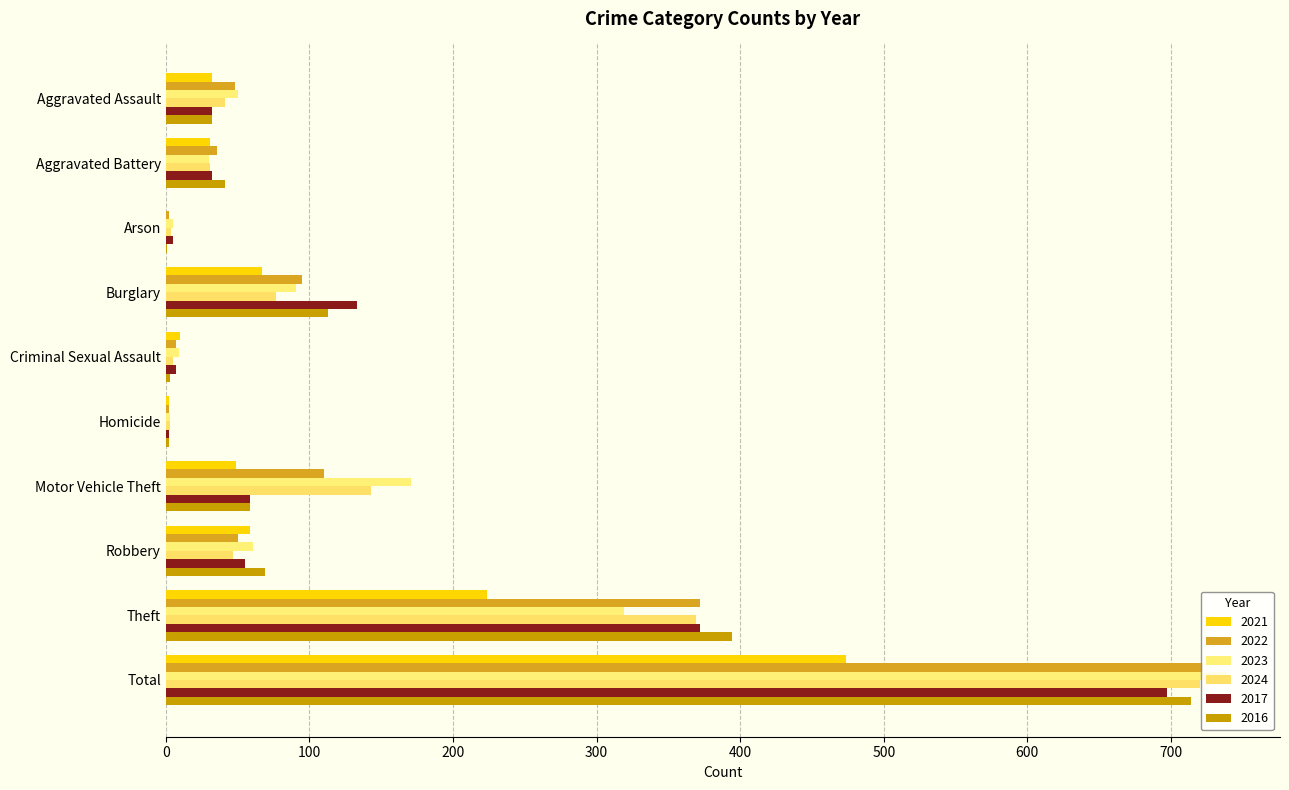

Between Theft and Total, which series saw the biggest shift?

2023